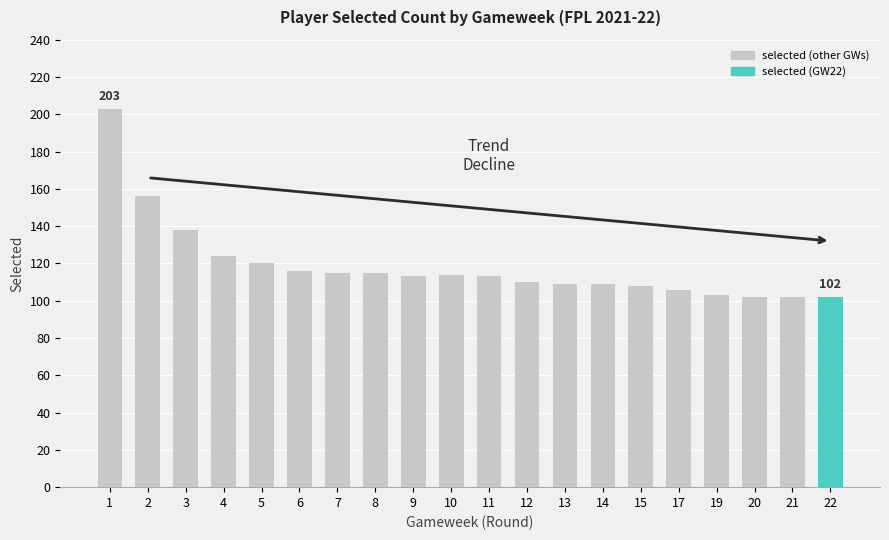

Are the bars horizontal?

No